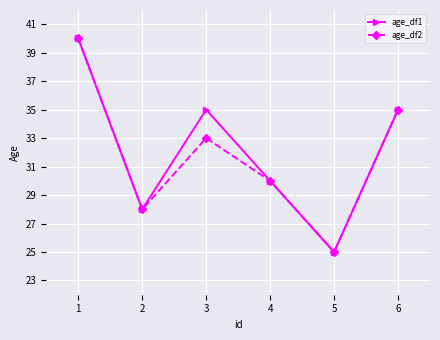

Reading left to right, what are all the values shown in this chart?

age_df1: 40	28	35	30	25	35
age_df2: 40	28	33	30	25	35